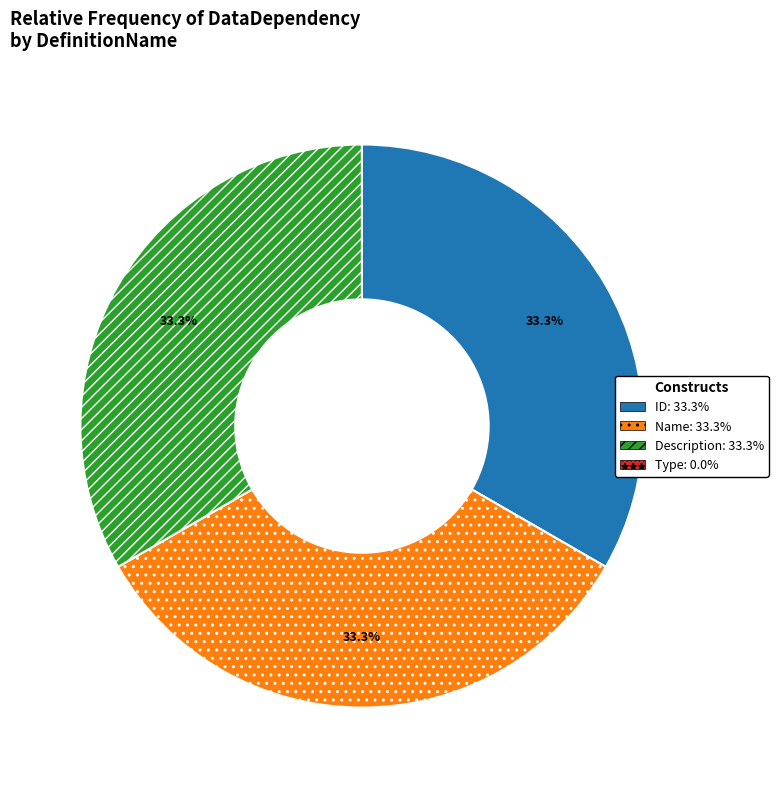

What is the ratio of the value at Name to the value at Description?

1.0